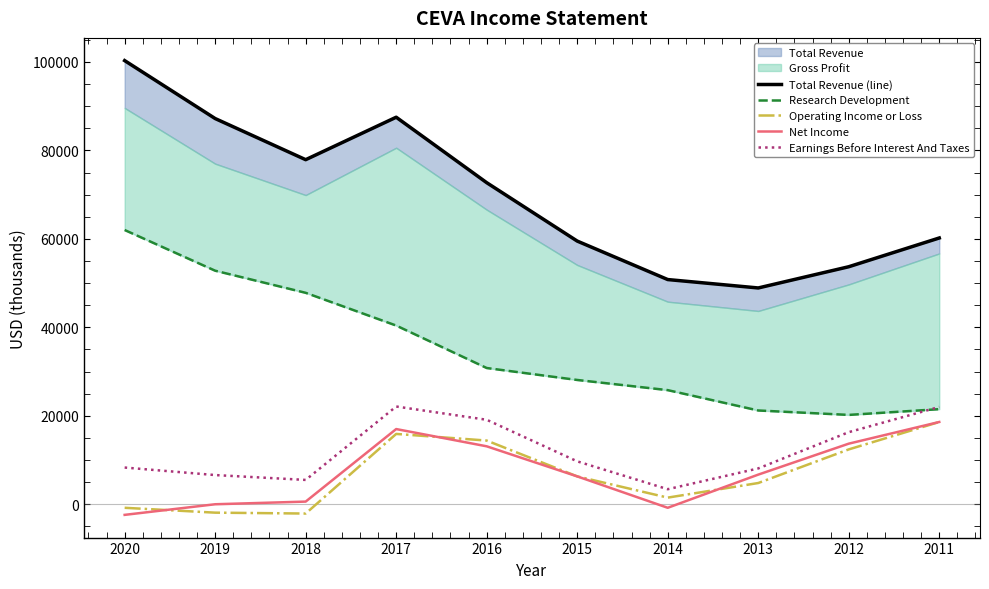

True or false: Net Income has a value of 17000 at 2017.

True